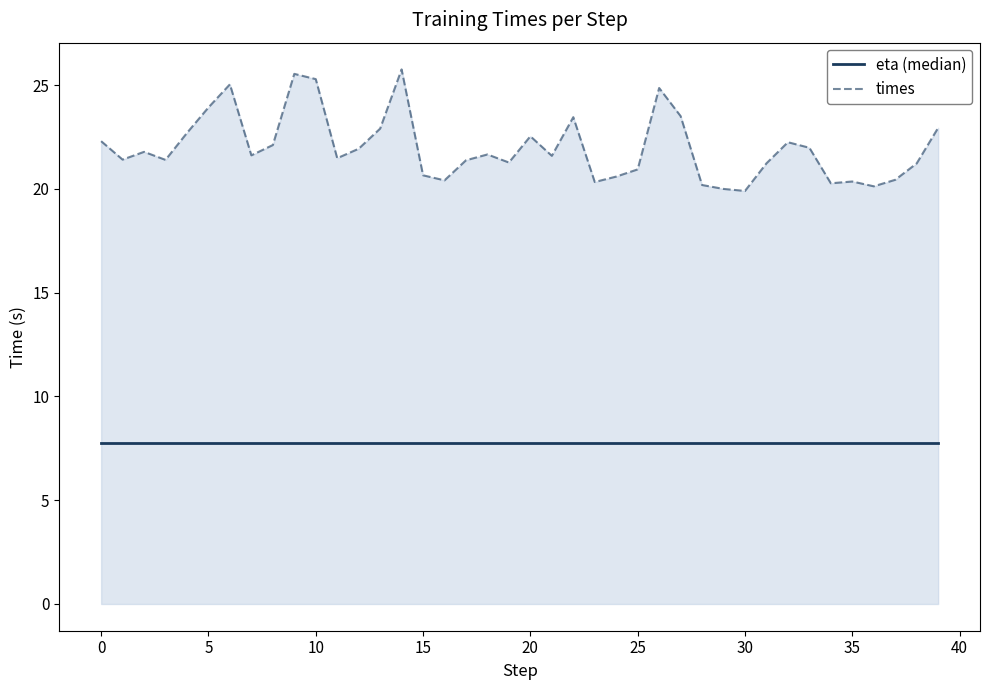

Which series has the widest spread of values?

times